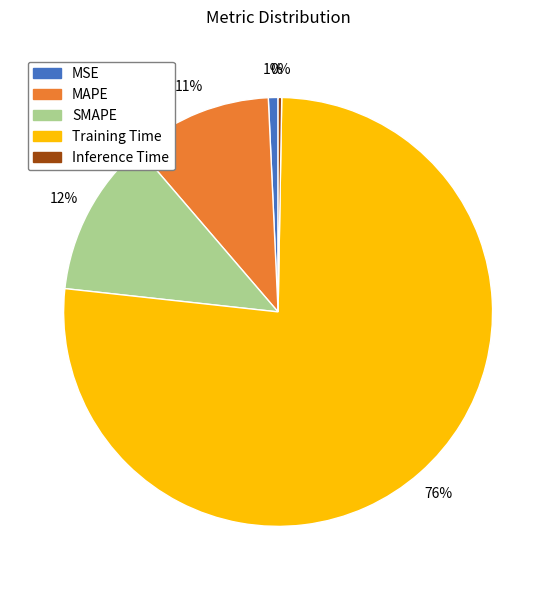

Does any single category account for the majority?

Yes